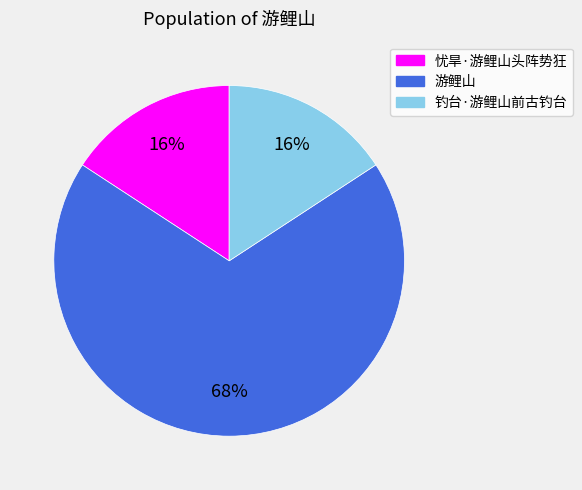

Combined, do 游鲤山 and 钓台·游鲤山前古钓台 account for over 50%?

Yes